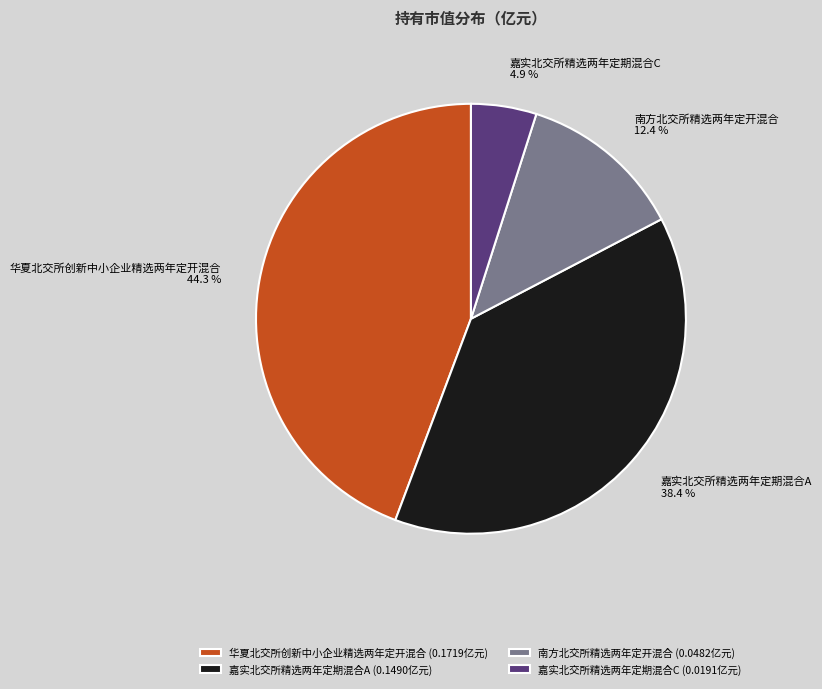

How much of the chart is everything except 华夏北交所创新中小企业精选两年定开混合?

55.7%